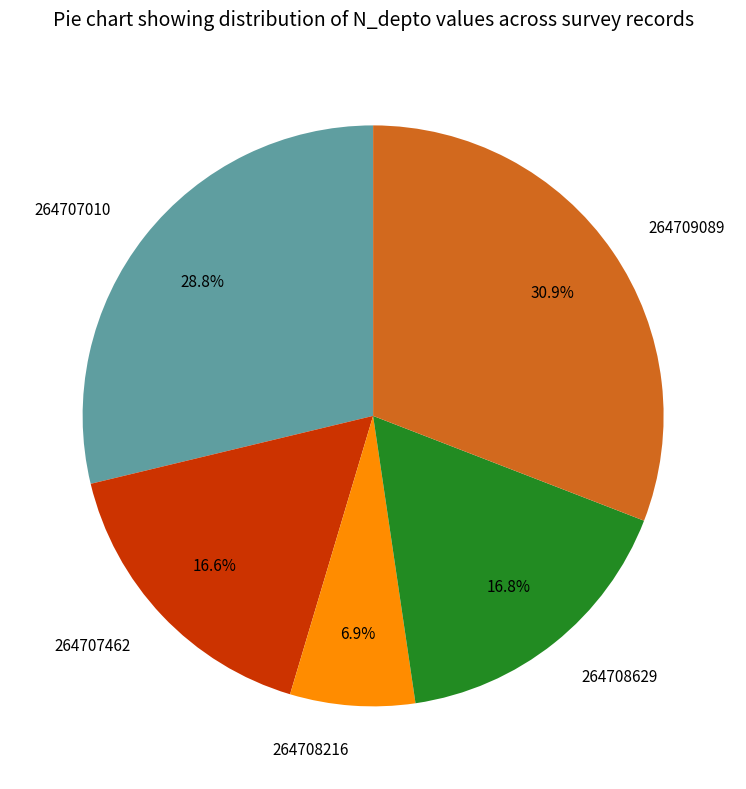

The 264708629 slice represents 17% of the pie. True or false?

True